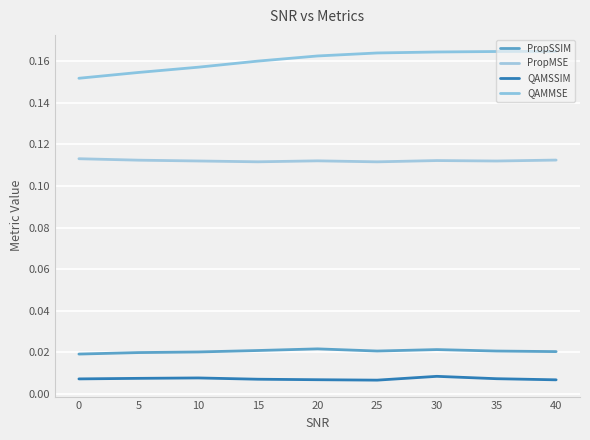

What are all the series names shown in the legend?

PropSSIM, PropMSE, QAMSSIM, QAMMSE